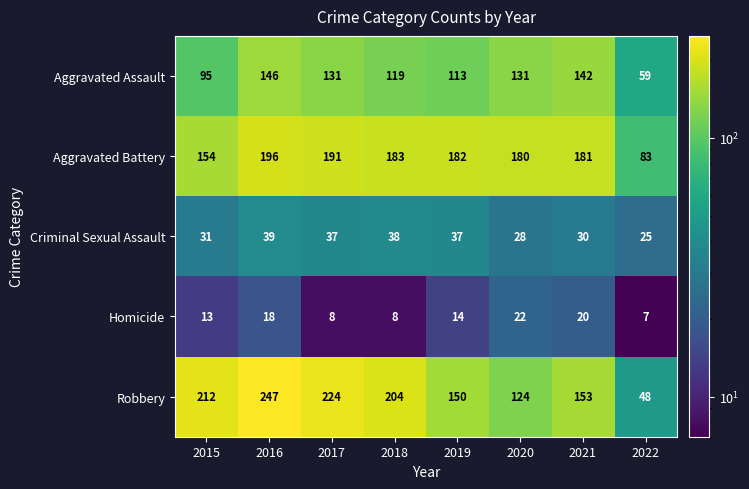

How many data points does each series have?

8